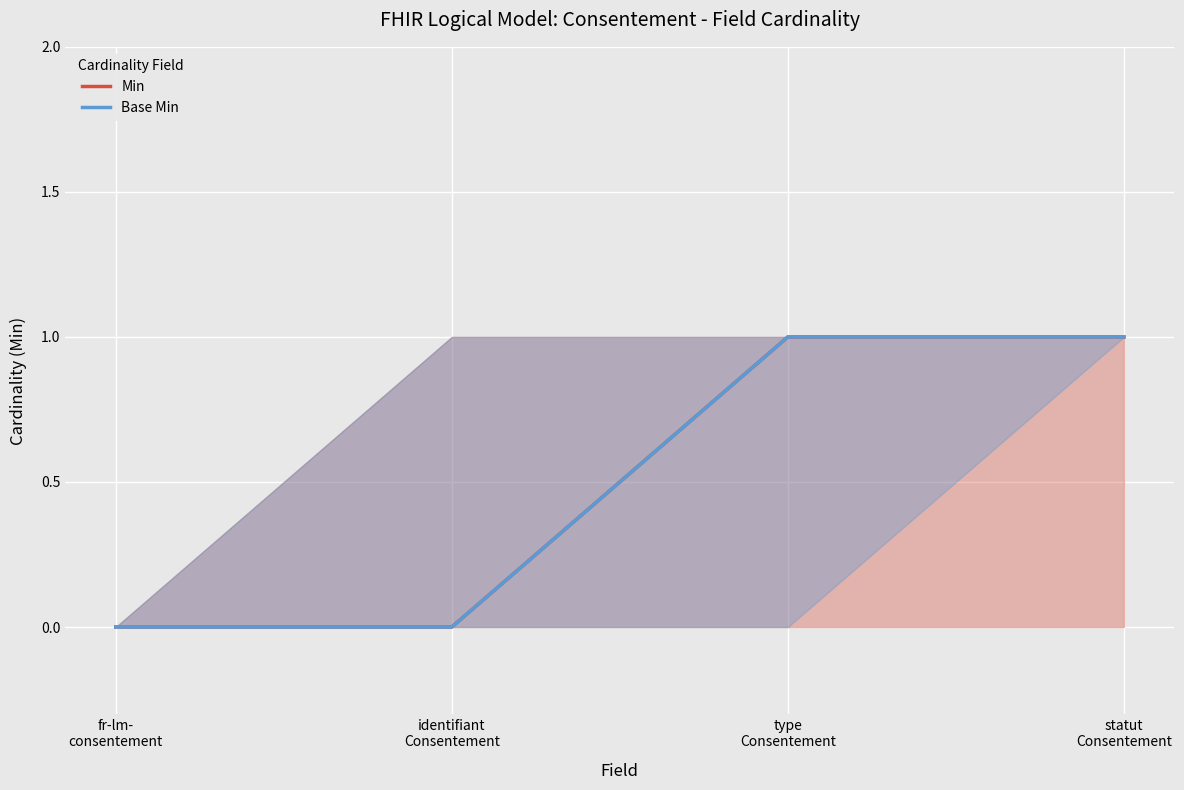

True or false: Base Min and Min cross at least once.

False